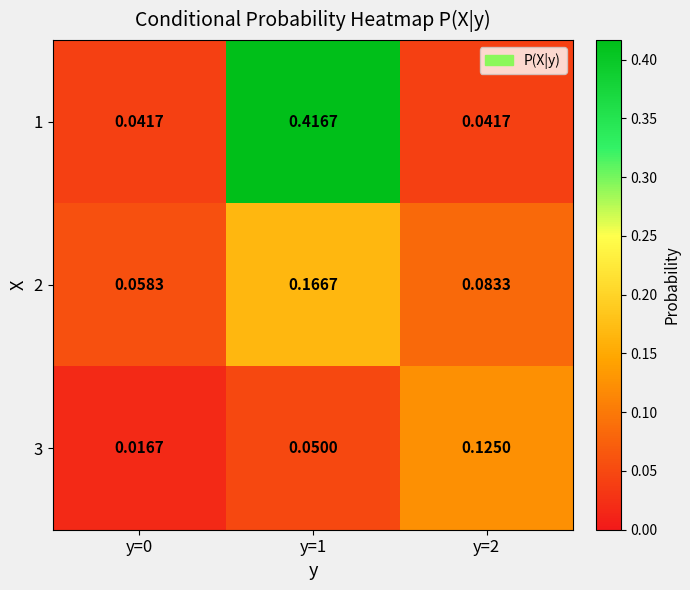

Is the value of 3 at y=1 greater than the value of 1 at y=0?

Yes